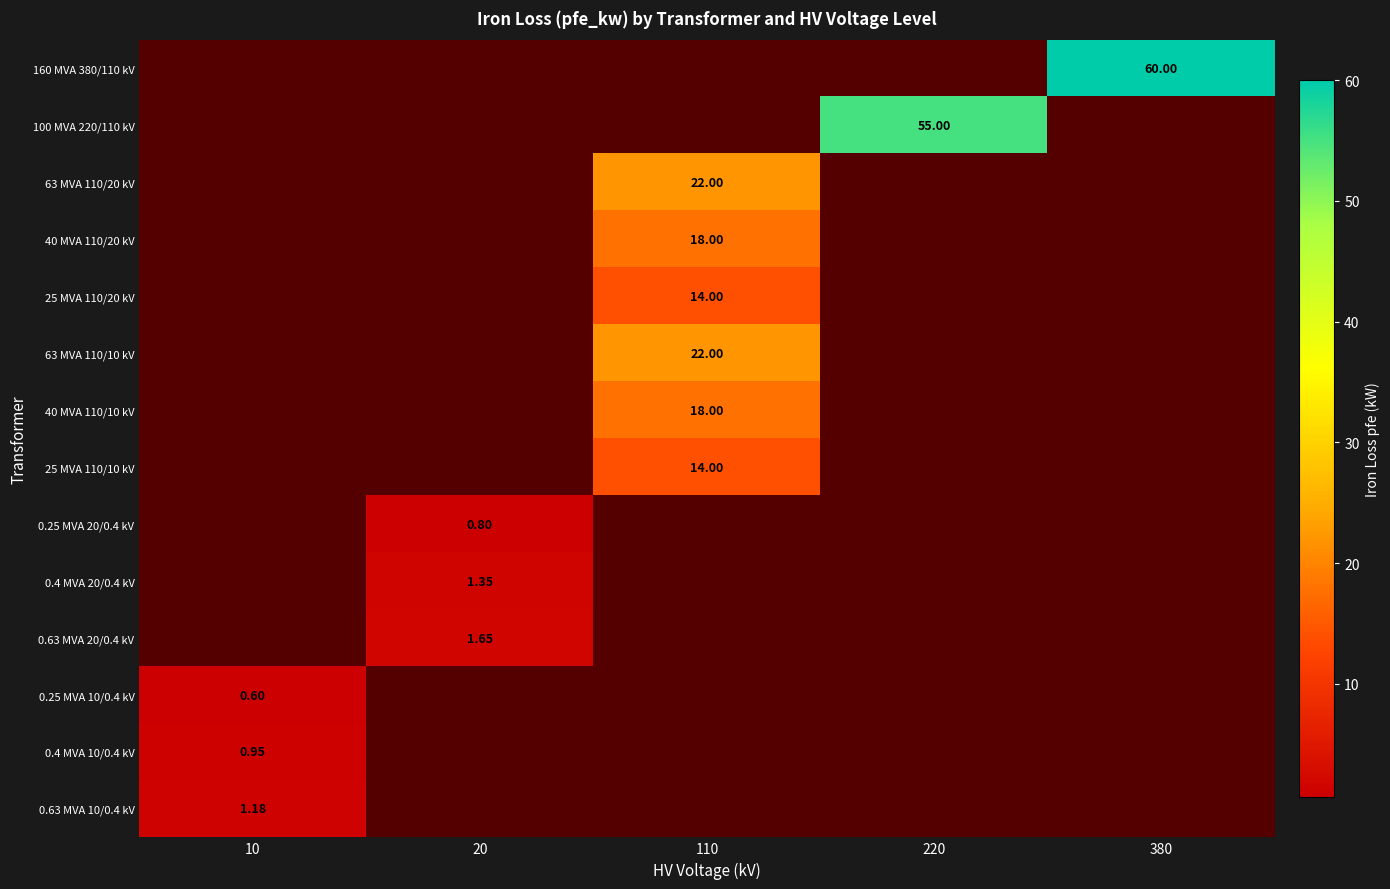

At which category is the sum across all series the highest?

110